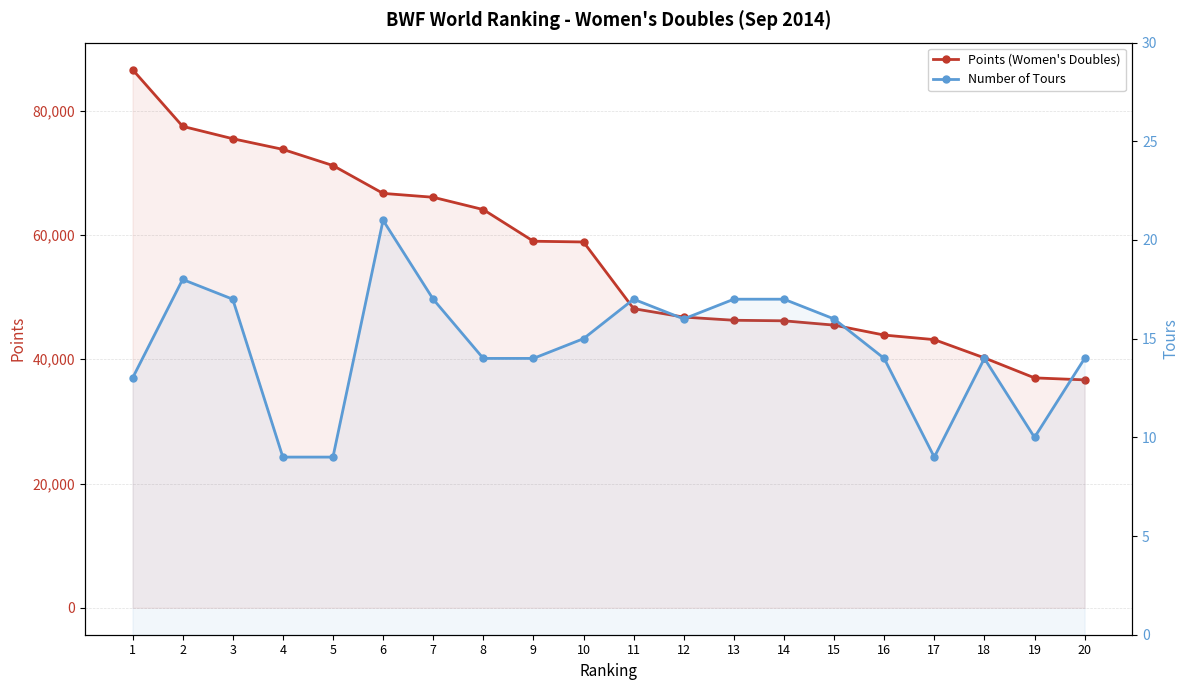

Reading right to left, list all the values displayed in this chart.

Points (Women's Doubles): 36683.5	37005.3	40220.0	43160.0	43894.0	45495.3	46189.1	46277.7	46788.3	48146.2	58877.1	58997.7	64090.0	66072.8	66696.4	71180.0	73782.1	75495.2	77490.5	86629.5
Number of Tours: 14.0	10.0	14.0	9.0	14.0	16.0	17.0	17.0	16.0	17.0	15.0	14.0	14.0	17.0	21.0	9.0	9.0	17.0	18.0	13.0